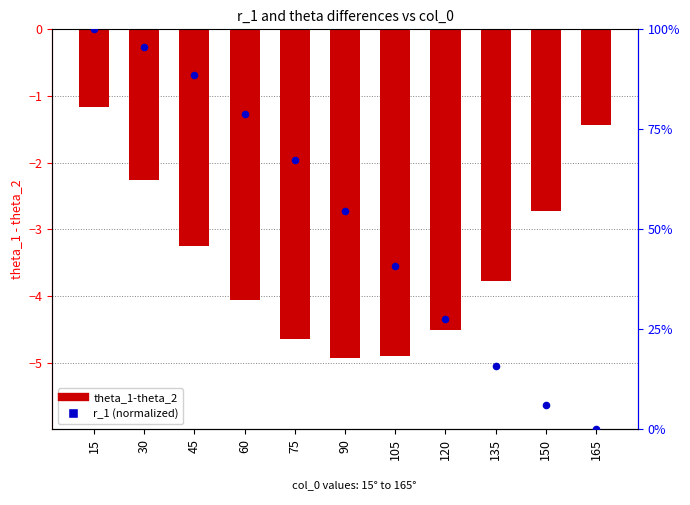

What are all the series names shown in the legend?

theta_1-theta_2, r_1 (normalized)